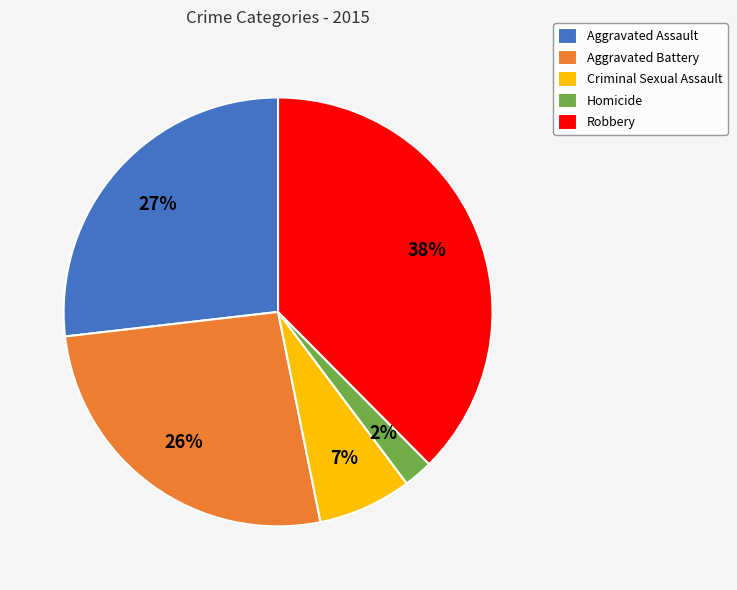

Between Criminal Sexual Assault and Homicide, which is larger?

Criminal Sexual Assault